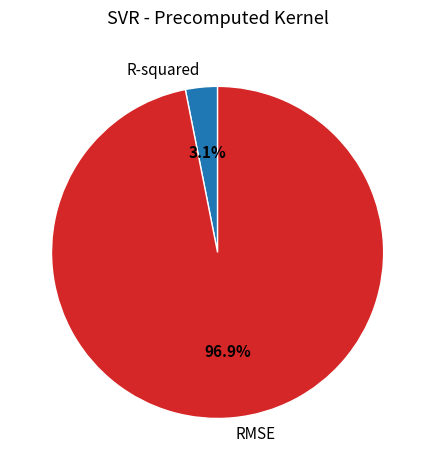

Is the sum of R-squared and RMSE greater than half?

Yes